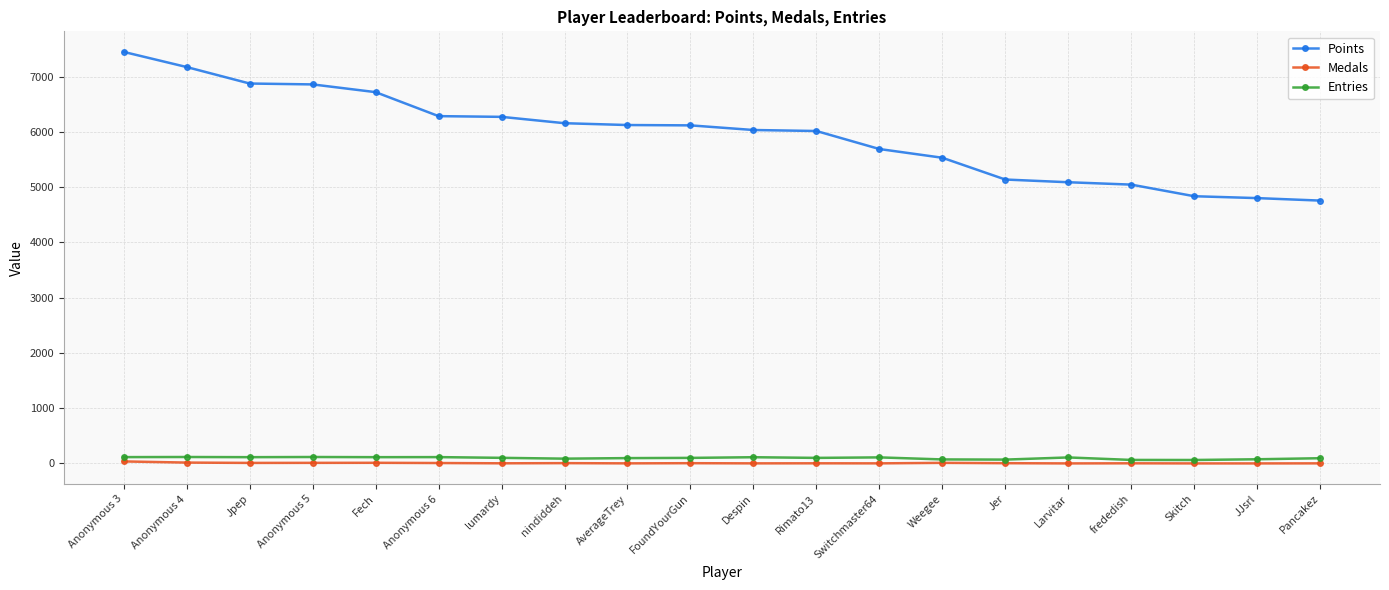

What is the value of the Entries point at the 9th from the left?

96